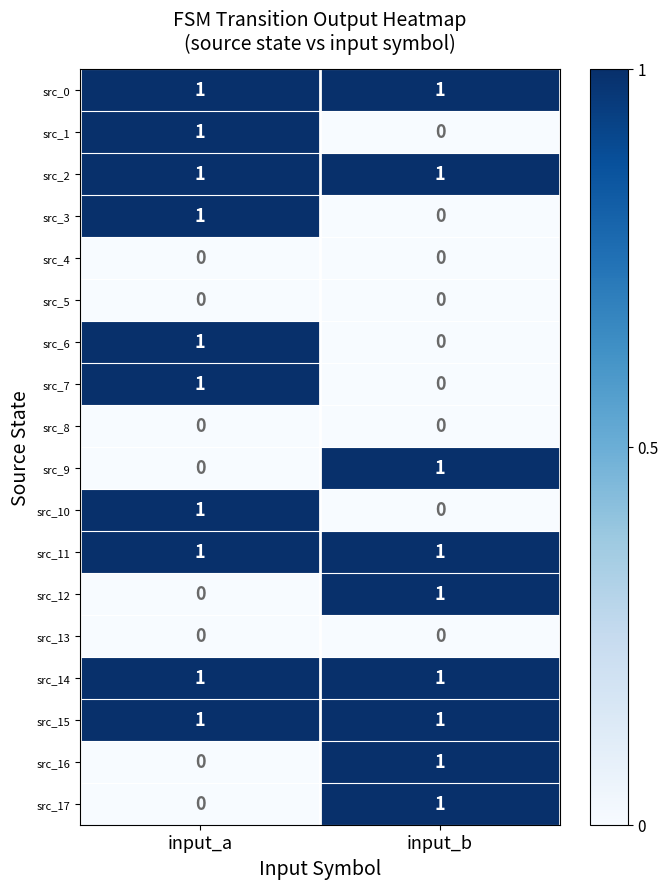

At which label does src_7 reach its peak?

input_a